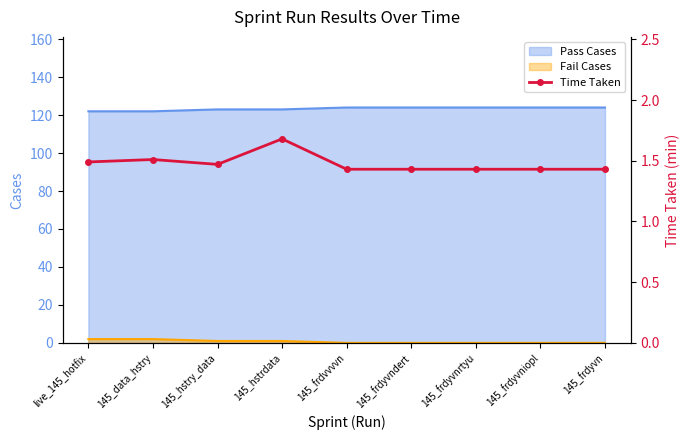

True or false: Pass Cases has a value of 123 at 145_hstry_data.

True